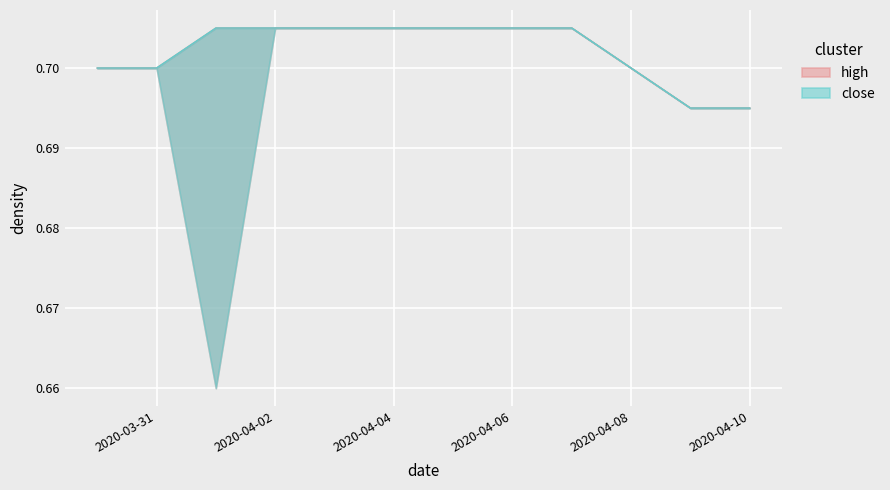

How many lines are shown in the chart?

2